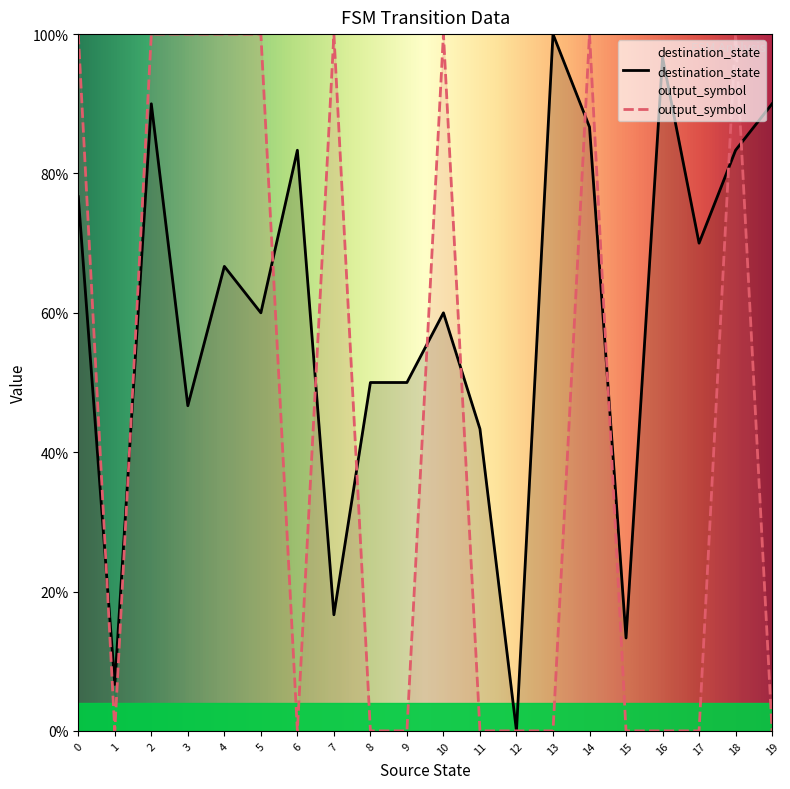

After their last crossing, which series has the higher values: destination_state or output_symbol?

destination_state